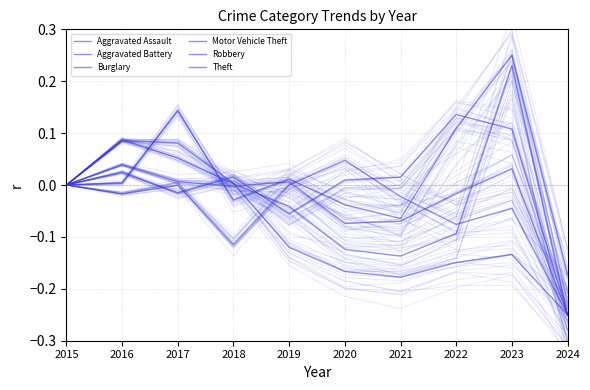

What is the difference between the highest and lowest values at 2016?

0.1